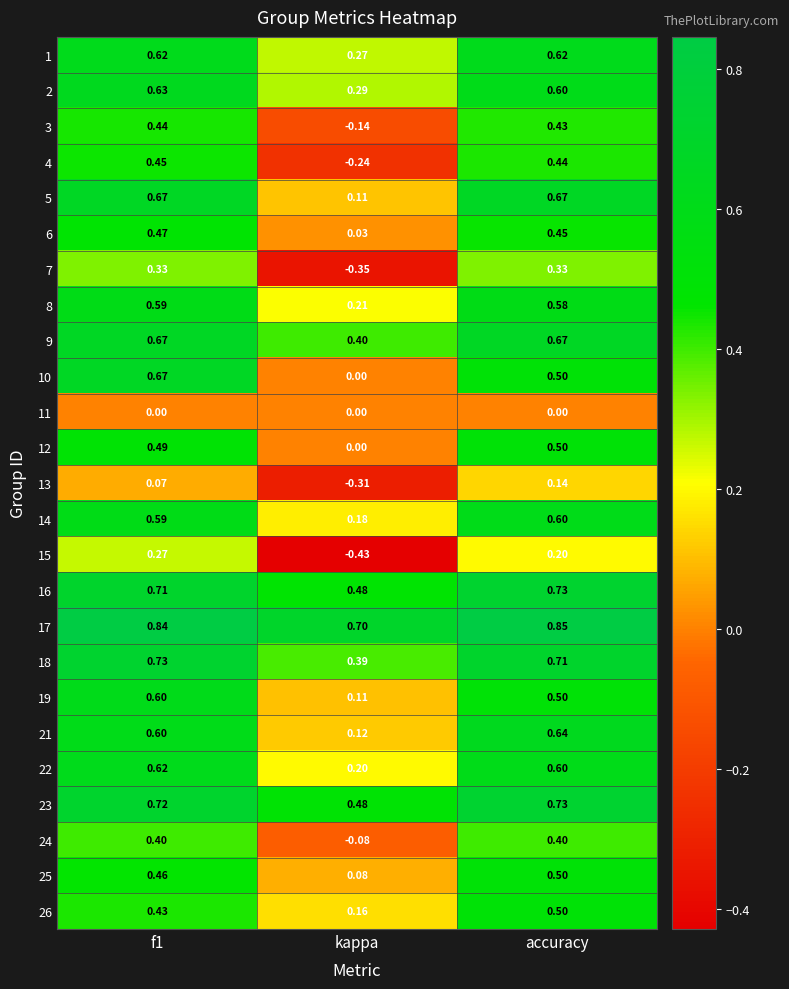

At which label does 3 reach its minimum?

kappa